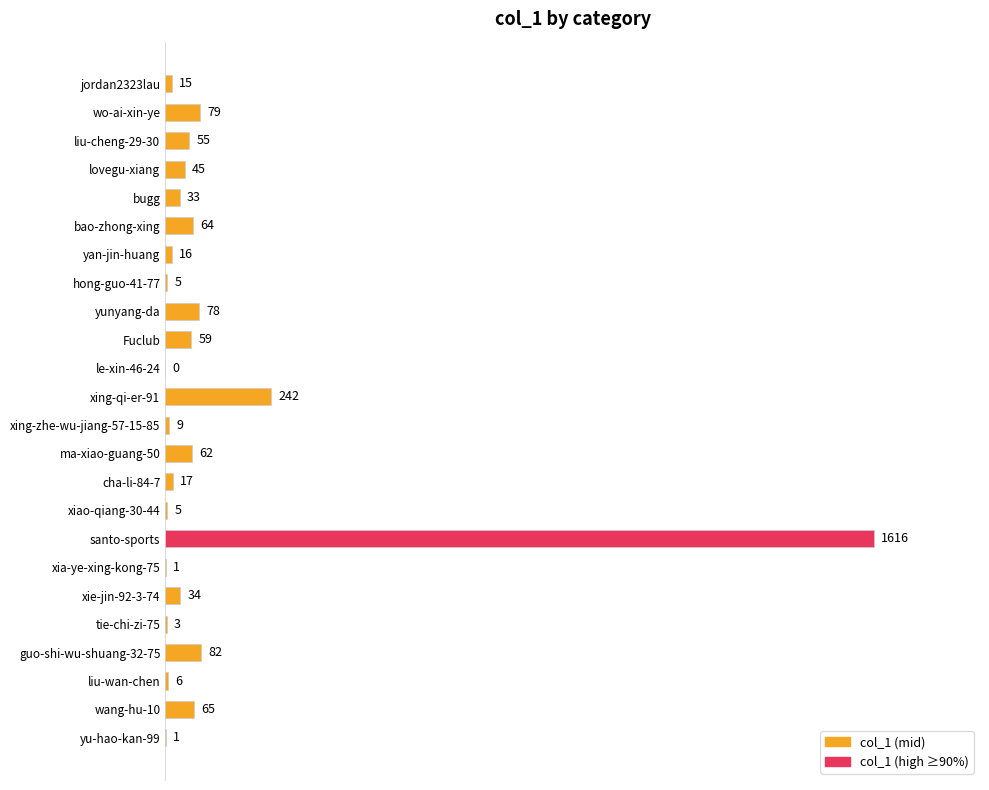

What is the sum of the values at liu-wan-chen and xing-zhe-wu-jiang-57-15-85?

15